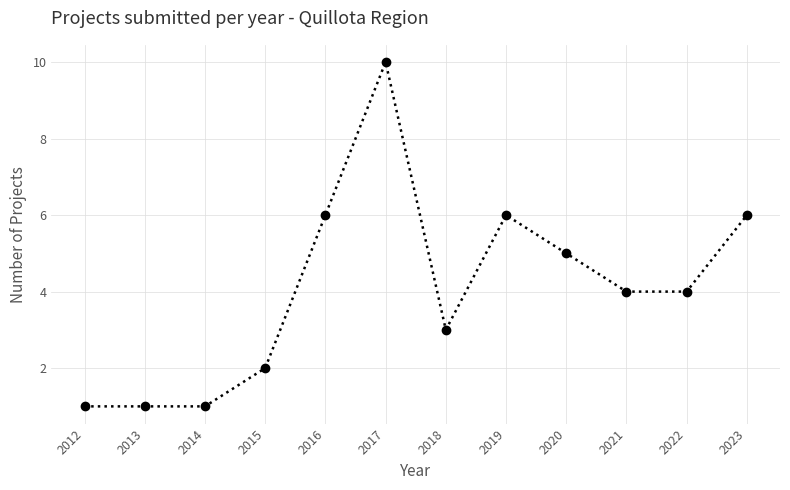

Where is the data nearest to the value 5?

2020